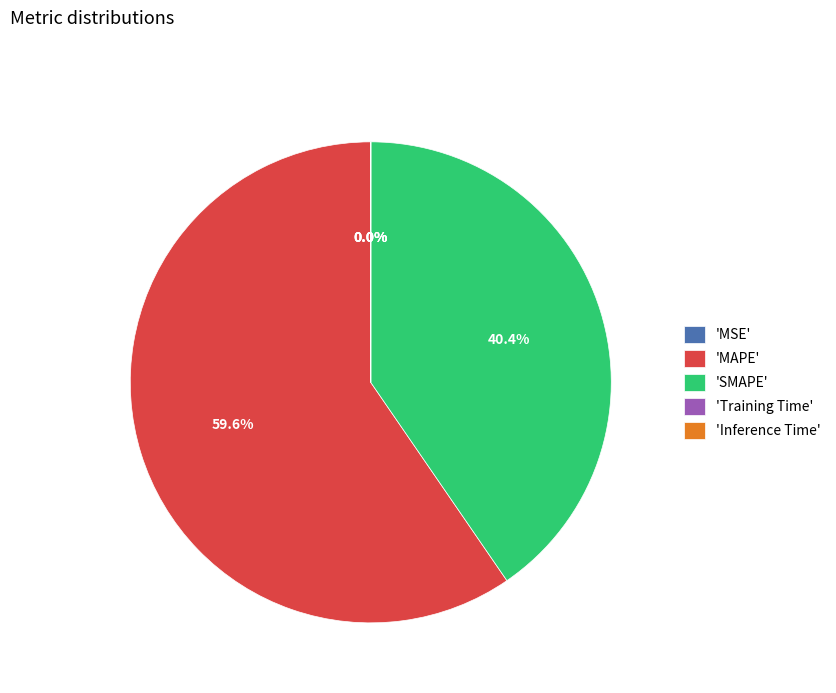

What portion of the pie excludes 'SMAPE'?

59.6%